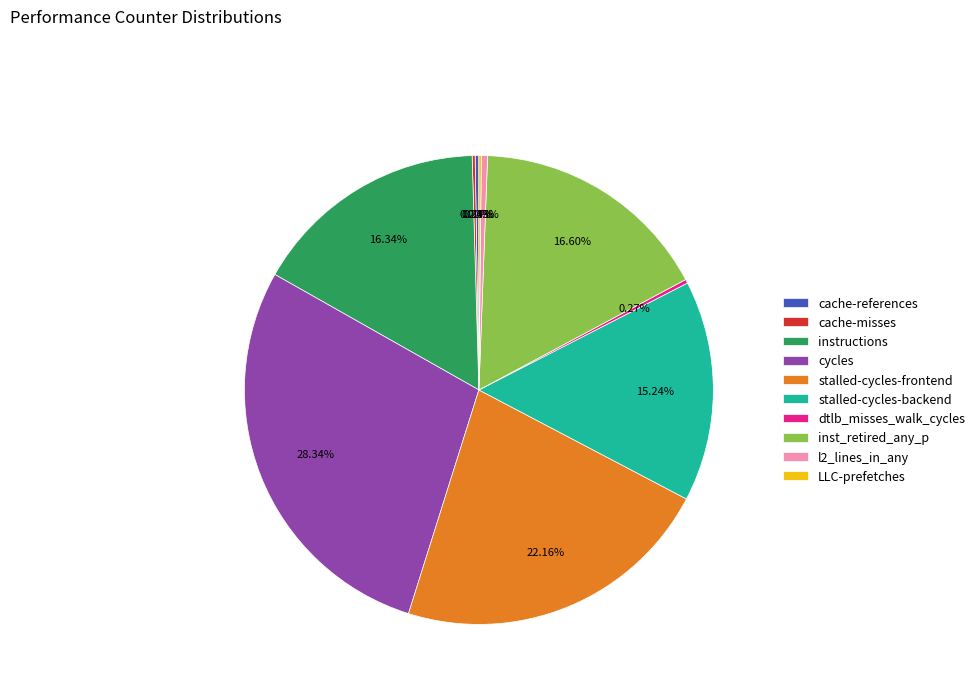

What is the largest slice in the pie chart?

cycles